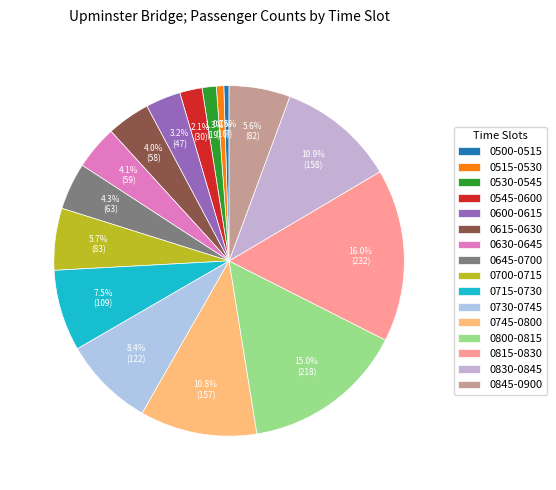

Which category has the biggest portion of the pie?

0815-0830